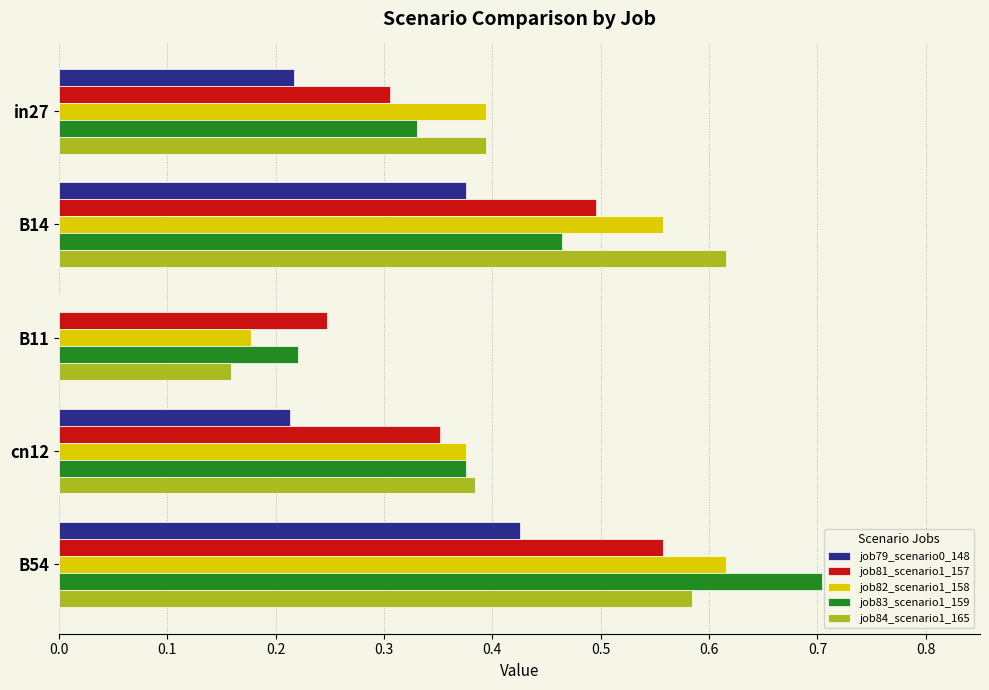

What is the total value across all series at B14?

2.5